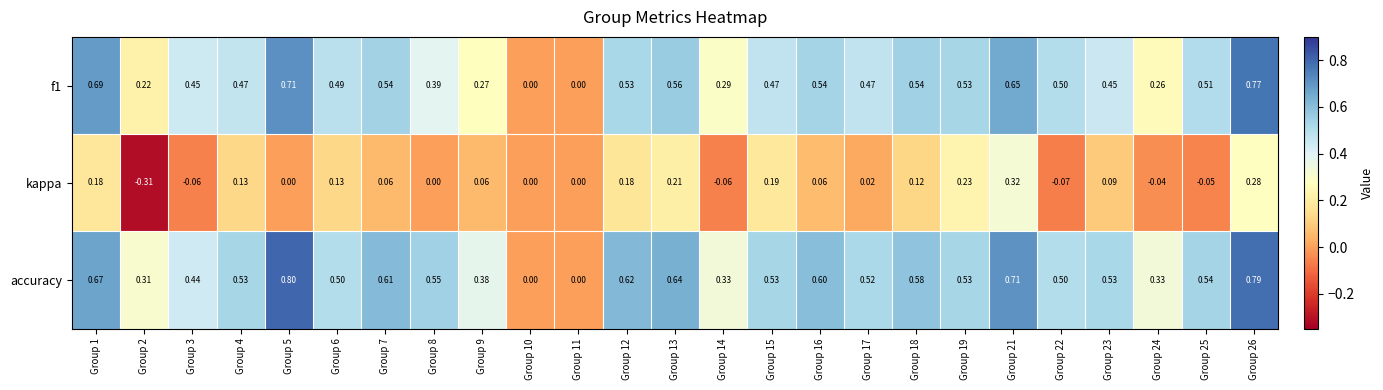

Which series has the largest total across all categories?

accuracy